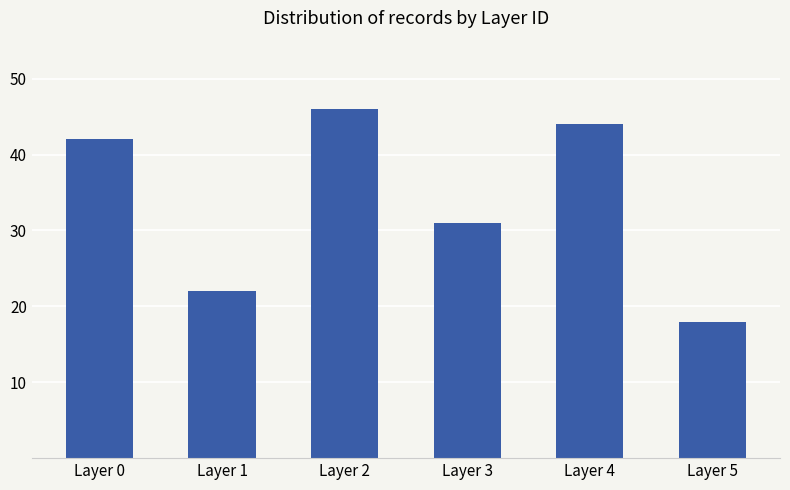

What is the difference between the maximum and minimum values?

28